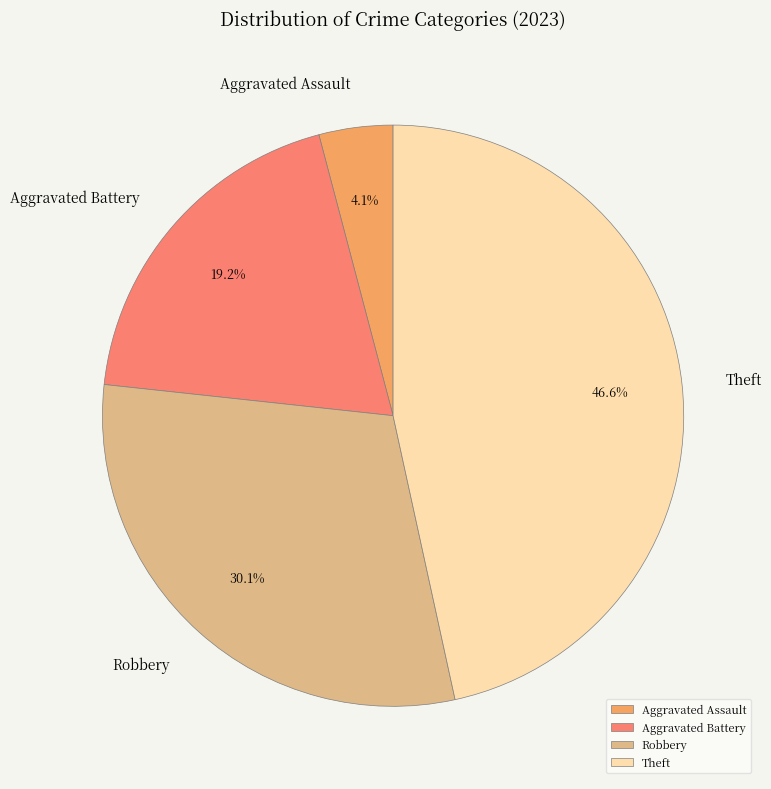

Count the number of slices in the pie.

4